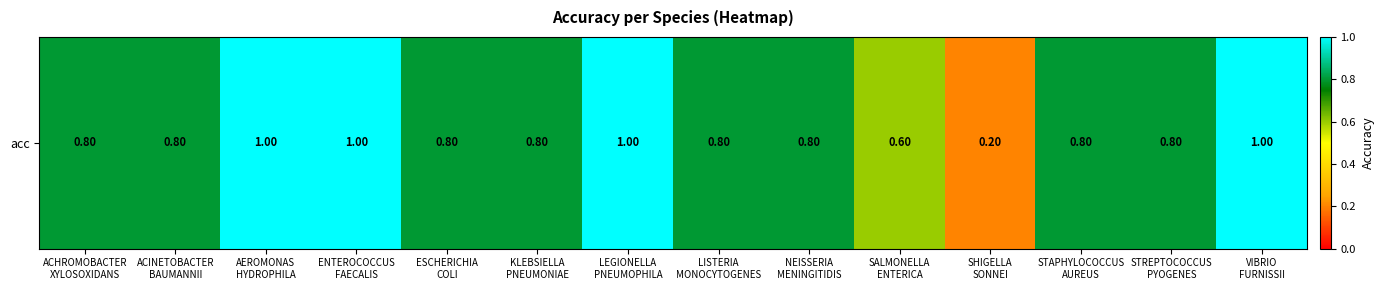

Reading left to right, what are all the values shown in this chart?

0.8	0.8	1.0	1.0	0.8	0.8	1.0	0.8	0.8	0.6	0.2	0.8	0.8	1.0